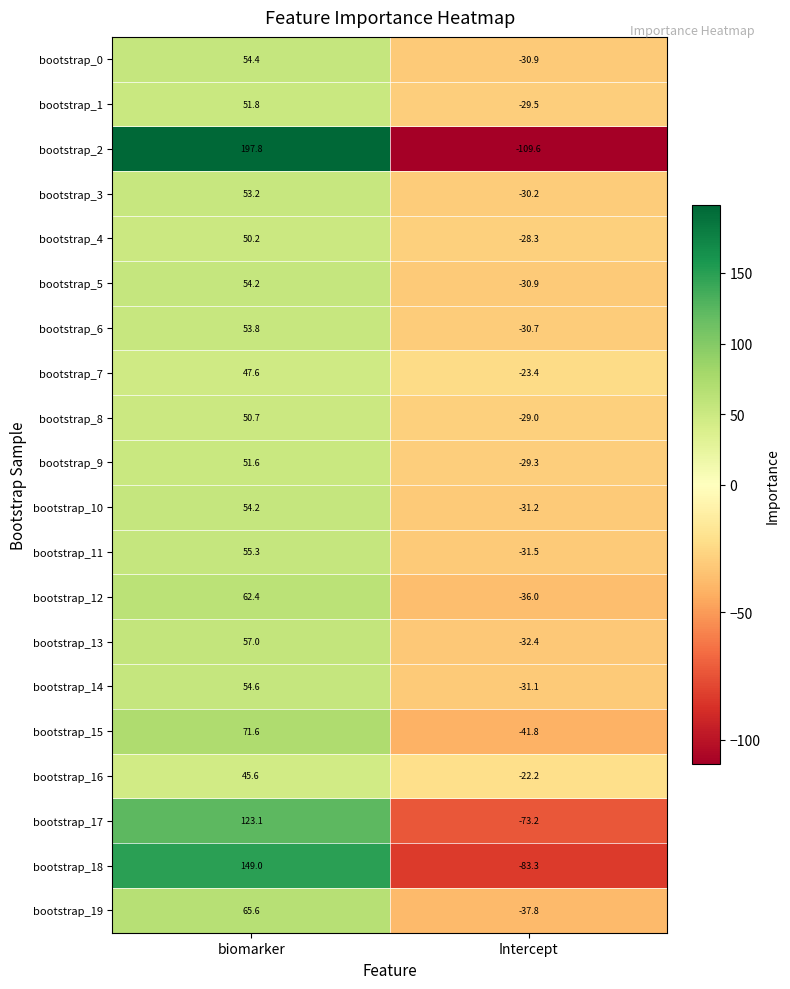

What is the difference between the highest and lowest values at Intercept?

87.4